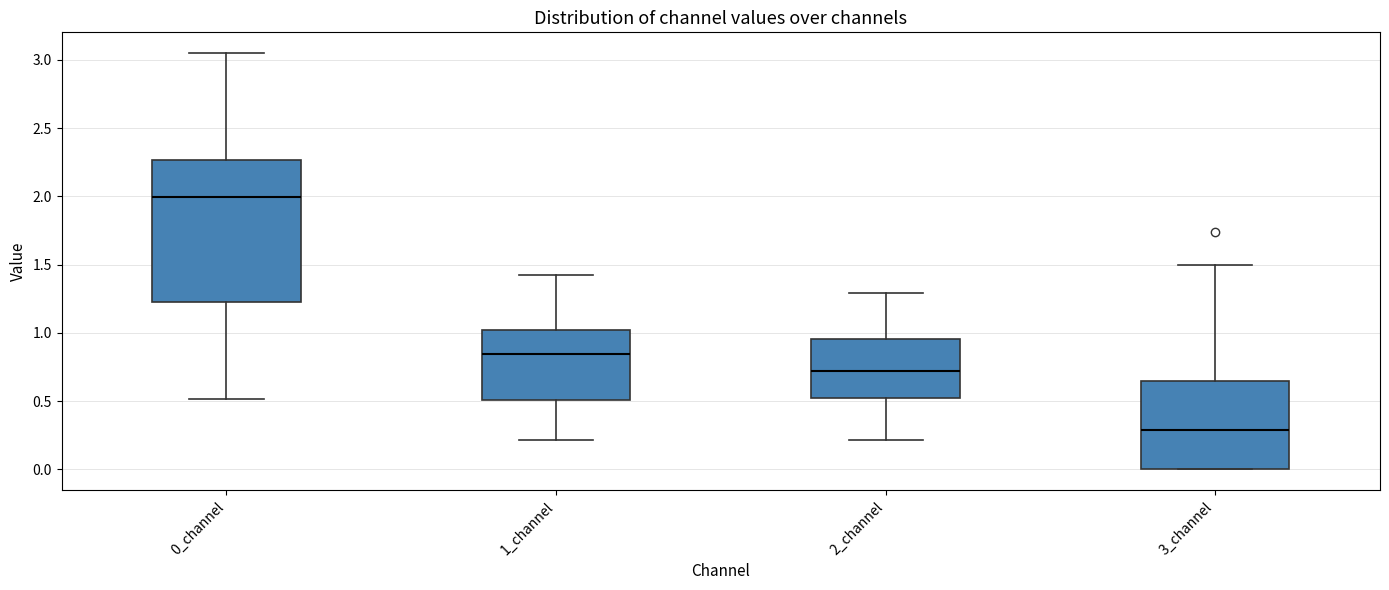

Reading left to right, read every box against the y-axis: the position of its median line, the range the box covers, and the ends of its whiskers. The values are not printed on the chart, so give them approximately, as read against the axis.

0_channel: median 2.00, box 1.20 to 2.25, whiskers 0.50 to 3.05
1_channel: median 0.85, box 0.50 to 1.00, whiskers 0.20 to 1.45
2_channel: median 0.70, box 0.50 to 0.95, whiskers 0.20 to 1.30
3_channel: median 0.30, box 0.00 to 0.65, whiskers 0.00 to 1.50